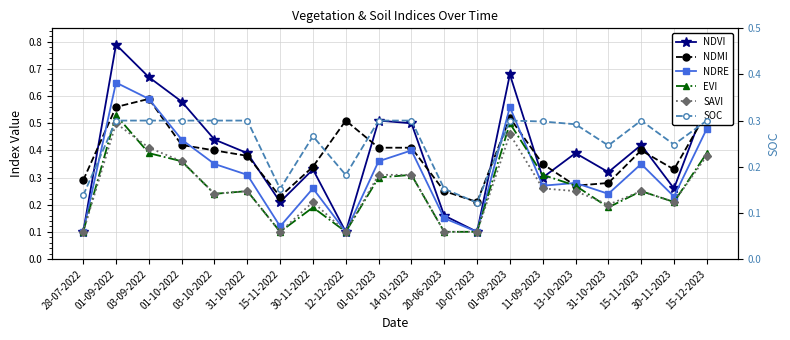

Which label corresponds to the smallest value in the chart?

28-07-2022